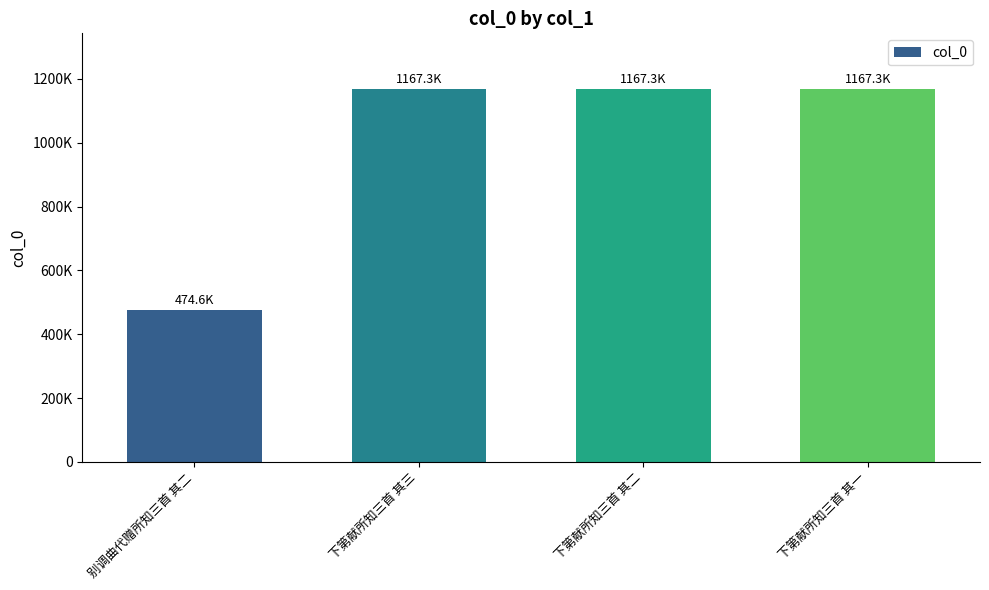

At which category does the chart reach its minimum across all series?

别调曲代赠所知三首 其二